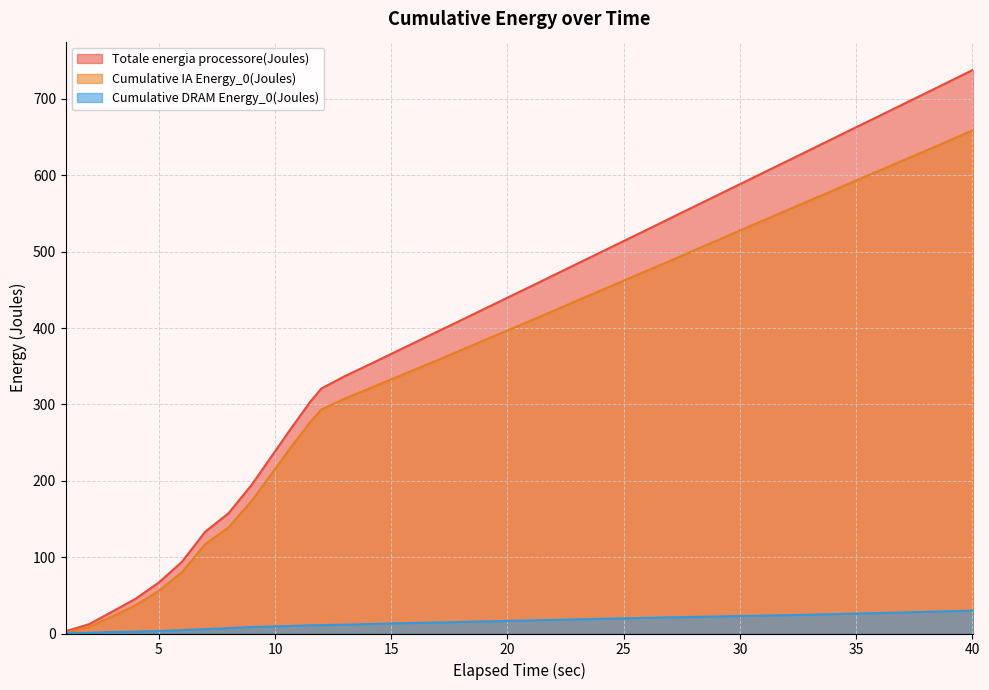

Which series has the largest range (max minus min)?

Totale energia processore(Joules)